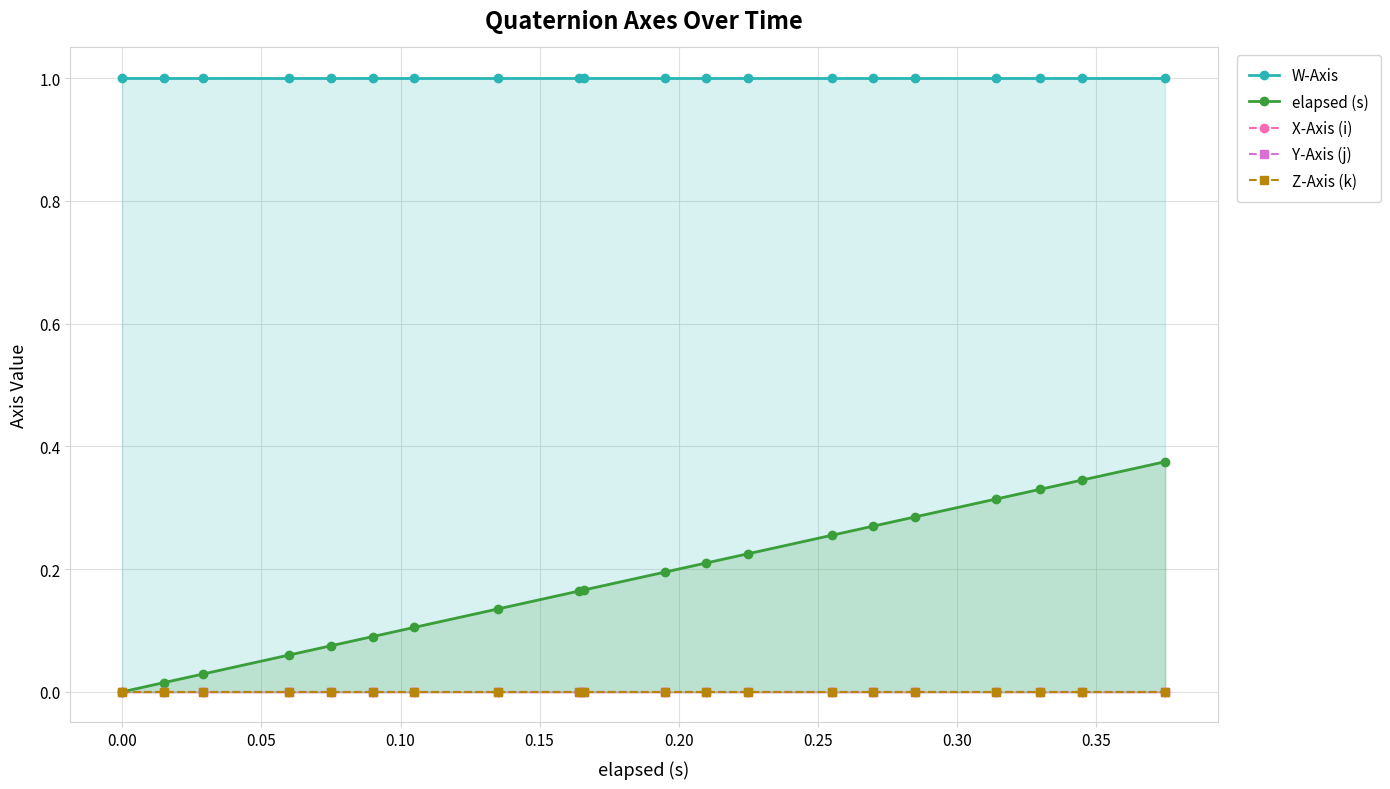

At how many categories does at least one series exceed 0?

20